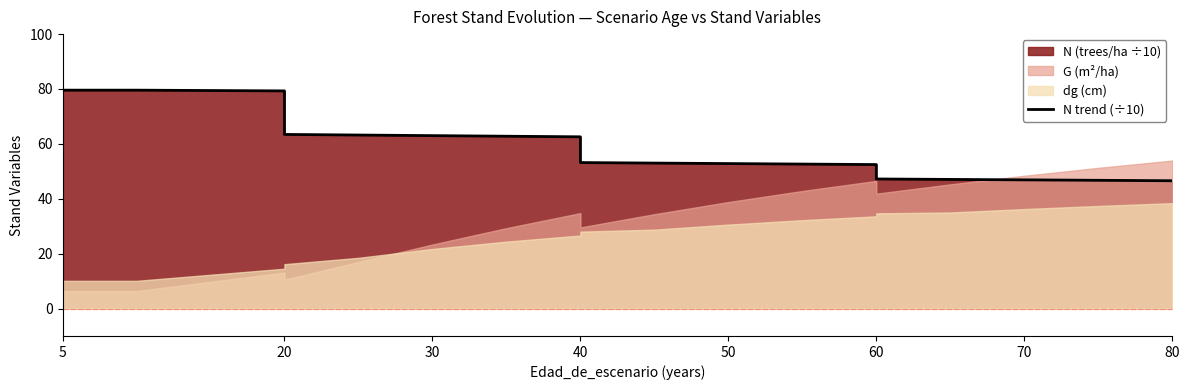

How many values are below 53?

8